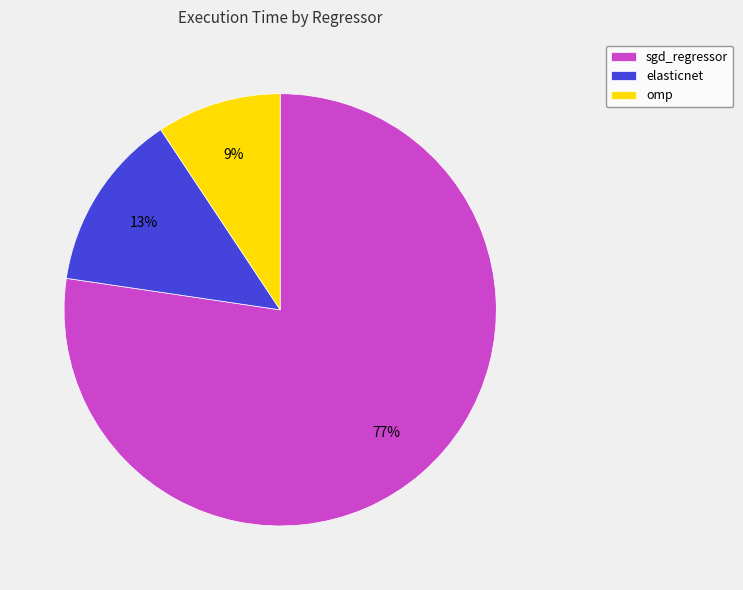

Which category has the smallest portion of the pie?

omp